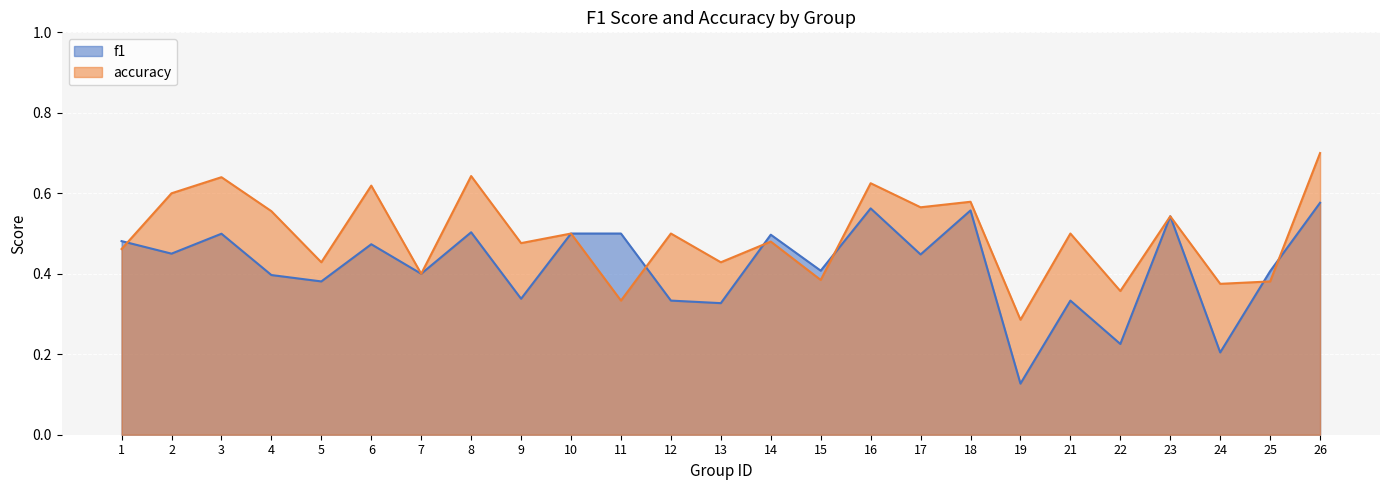

Reading left to right, list all the values displayed in this chart.

f1: 1=0.5	2=0.5	3=0.5	4=0.4	5=0.4	6=0.5	7=0.4	8=0.5	9=0.3	10=0.5	11=0.5	12=0.3	13=0.3	14=0.5	15=0.4	16=0.6	17=0.4	18=0.6	19=0.1	21=0.3	22=0.2	23=0.5	24=0.2	25=0.4	26=0.6
accuracy: 1=0.5	2=0.6	3=0.6	4=0.6	5=0.4	6=0.6	7=0.4	8=0.6	9=0.5	10=0.5	11=0.3	12=0.5	13=0.4	14=0.5	15=0.4	16=0.6	17=0.6	18=0.6	19=0.3	21=0.5	22=0.4	23=0.5	24=0.4	25=0.4	26=0.7